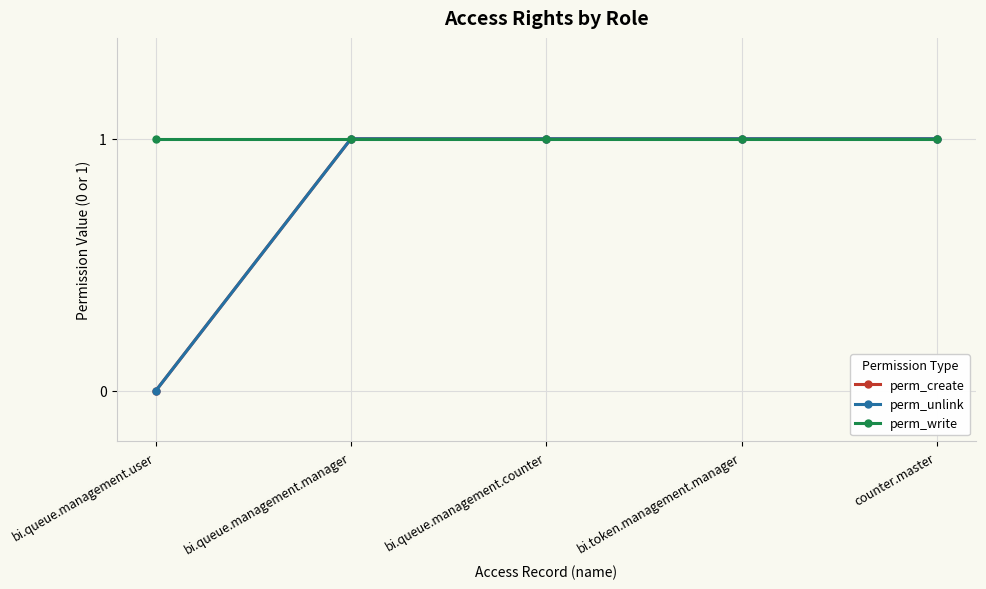

Which series has the largest total across all categories?

perm_write